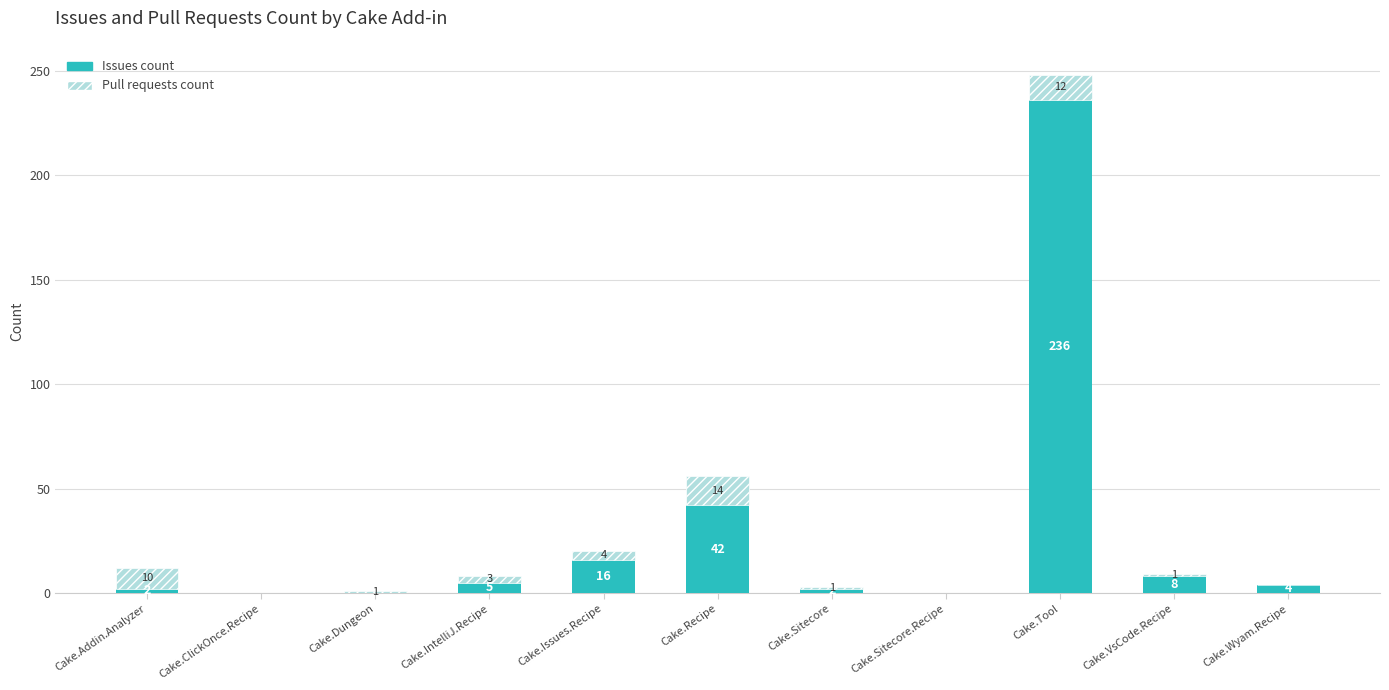

How many distinct data groups are displayed?

2